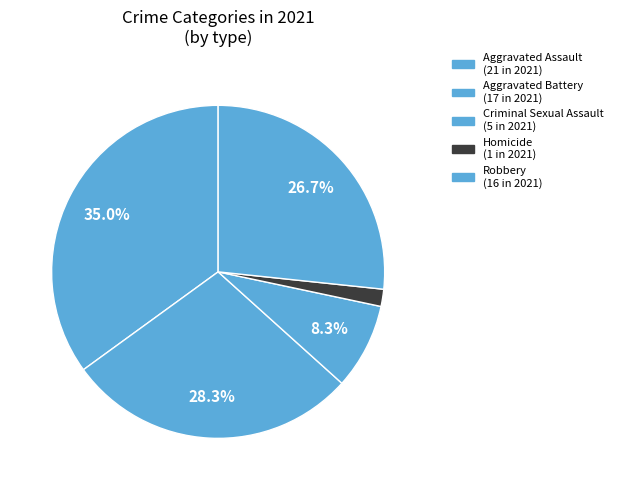

Rank the categories by value from lowest to highest.

Homicide, Criminal Sexual Assault, Robbery, Aggravated Battery, Aggravated Assault